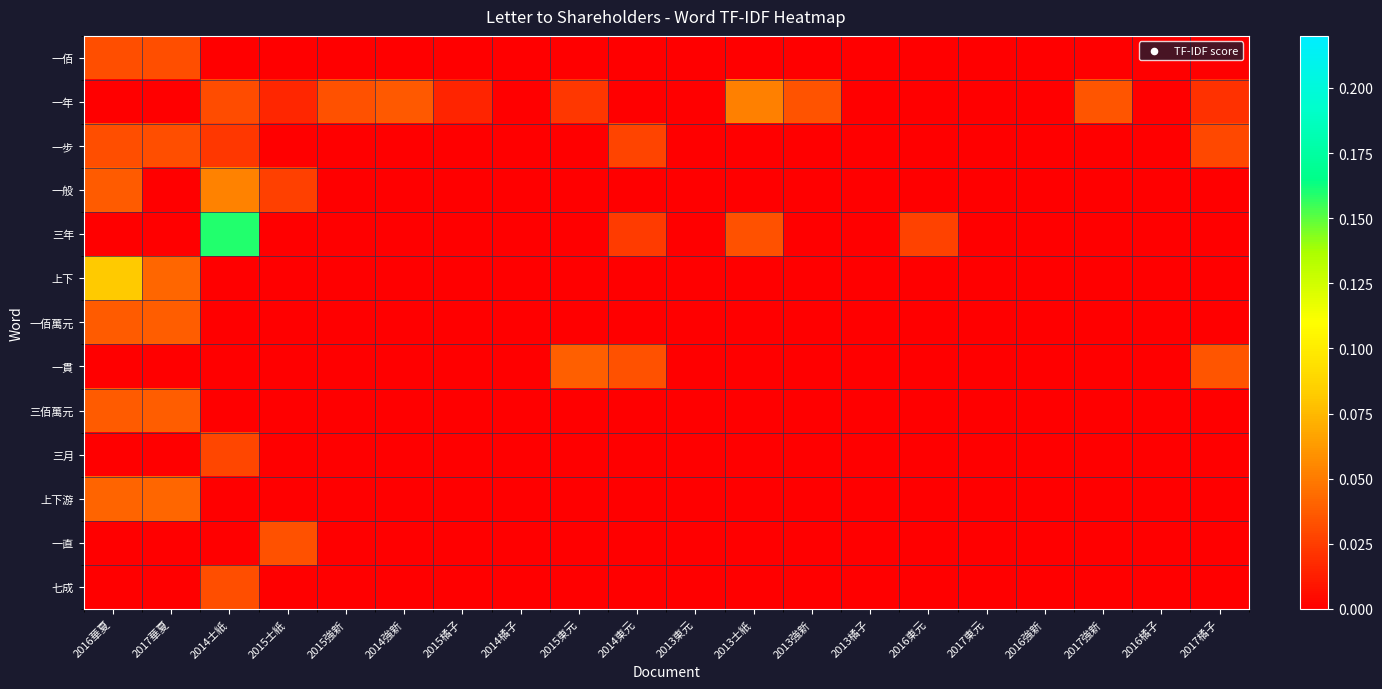

Reading left to right, list all the values displayed in this chart.

一佰: 2016華夏=0.0	2017華夏=0.0	2014士紙=0.0	2015士紙=0.0	2015強新=0.0	2014強新=0.0	2015橘子=0.0	2014橘子=0.0	2015東元=0.0	2014東元=0.0	2013東元=0.0	2013士紙=0.0	2013強新=0.0	2013橘子=0.0	2016東元=0.0	2017東元=0.0	2016強新=0.0	2017強新=0.0	2016橘子=0.0	2017橘子=0.0
一年: 2016華夏=0.0	2017華夏=0.0	2014士紙=0.0	2015士紙=0.0	2015強新=0.0	2014強新=0.0	2015橘子=0.0	2014橘子=0.0	2015東元=0.0	2014東元=0.0	2013東元=0.0	2013士紙=0.1	2013強新=0.0	2013橘子=0.0	2016東元=0.0	2017東元=0.0	2016強新=0.0	2017強新=0.0	2016橘子=0.0	2017橘子=0.0
一步: 2016華夏=0.0	2017華夏=0.0	2014士紙=0.0	2015士紙=0.0	2015強新=0.0	2014強新=0.0	2015橘子=0.0	2014橘子=0.0	2015東元=0.0	2014東元=0.0	2013東元=0.0	2013士紙=0.0	2013強新=0.0	2013橘子=0.0	2016東元=0.0	2017東元=0.0	2016強新=0.0	2017強新=0.0	2016橘子=0.0	2017橘子=0.0
一般: 2016華夏=0.0	2017華夏=0.0	2014士紙=0.1	2015士紙=0.0	2015強新=0.0	2014強新=0.0	2015橘子=0.0	2014橘子=0.0	2015東元=0.0	2014東元=0.0	2013東元=0.0	2013士紙=0.0	2013強新=0.0	2013橘子=0.0	2016東元=0.0	2017東元=0.0	2016強新=0.0	2017強新=0.0	2016橘子=0.0	2017橘子=0.0
三年: 2016華夏=0.0	2017華夏=0.0	2014士紙=0.2	2015士紙=0.0	2015強新=0.0	2014強新=0.0	2015橘子=0.0	2014橘子=0.0	2015東元=0.0	2014東元=0.0	2013東元=0.0	2013士紙=0.0	2013強新=0.0	2013橘子=0.0	2016東元=0.0	2017東元=0.0	2016強新=0.0	2017強新=0.0	2016橘子=0.0	2017橘子=0.0
上下: 2016華夏=0.1	2017華夏=0.0	2014士紙=0.0	2015士紙=0.0	2015強新=0.0	2014強新=0.0	2015橘子=0.0	2014橘子=0.0	2015東元=0.0	2014東元=0.0	2013東元=0.0	2013士紙=0.0	2013強新=0.0	2013橘子=0.0	2016東元=0.0	2017東元=0.0	2016強新=0.0	2017強新=0.0	2016橘子=0.0	2017橘子=0.0
一佰萬元: 2016華夏=0.0	2017華夏=0.0	2014士紙=0.0	2015士紙=0.0	2015強新=0.0	2014強新=0.0	2015橘子=0.0	2014橘子=0.0	2015東元=0.0	2014東元=0.0	2013東元=0.0	2013士紙=0.0	2013強新=0.0	2013橘子=0.0	2016東元=0.0	2017東元=0.0	2016強新=0.0	2017強新=0.0	2016橘子=0.0	2017橘子=0.0
一貫: 2016華夏=0.0	2017華夏=0.0	2014士紙=0.0	2015士紙=0.0	2015強新=0.0	2014強新=0.0	2015橘子=0.0	2014橘子=0.0	2015東元=0.0	2014東元=0.0	2013東元=0.0	2013士紙=0.0	2013強新=0.0	2013橘子=0.0	2016東元=0.0	2017東元=0.0	2016強新=0.0	2017強新=0.0	2016橘子=0.0	2017橘子=0.0
三佰萬元: 2016華夏=0.0	2017華夏=0.0	2014士紙=0.0	2015士紙=0.0	2015強新=0.0	2014強新=0.0	2015橘子=0.0	2014橘子=0.0	2015東元=0.0	2014東元=0.0	2013東元=0.0	2013士紙=0.0	2013強新=0.0	2013橘子=0.0	2016東元=0.0	2017東元=0.0	2016強新=0.0	2017強新=0.0	2016橘子=0.0	2017橘子=0.0
三月: 2016華夏=0.0	2017華夏=0.0	2014士紙=0.0	2015士紙=0.0	2015強新=0.0	2014強新=0.0	2015橘子=0.0	2014橘子=0.0	2015東元=0.0	2014東元=0.0	2013東元=0.0	2013士紙=0.0	2013強新=0.0	2013橘子=0.0	2016東元=0.0	2017東元=0.0	2016強新=0.0	2017強新=0.0	2016橘子=0.0	2017橘子=0.0
上下游: 2016華夏=0.0	2017華夏=0.0	2014士紙=0.0	2015士紙=0.0	2015強新=0.0	2014強新=0.0	2015橘子=0.0	2014橘子=0.0	2015東元=0.0	2014東元=0.0	2013東元=0.0	2013士紙=0.0	2013強新=0.0	2013橘子=0.0	2016東元=0.0	2017東元=0.0	2016強新=0.0	2017強新=0.0	2016橘子=0.0	2017橘子=0.0
一直: 2016華夏=0.0	2017華夏=0.0	2014士紙=0.0	2015士紙=0.0	2015強新=0.0	2014強新=0.0	2015橘子=0.0	2014橘子=0.0	2015東元=0.0	2014東元=0.0	2013東元=0.0	2013士紙=0.0	2013強新=0.0	2013橘子=0.0	2016東元=0.0	2017東元=0.0	2016強新=0.0	2017強新=0.0	2016橘子=0.0	2017橘子=0.0
七成: 2016華夏=0.0	2017華夏=0.0	2014士紙=0.0	2015士紙=0.0	2015強新=0.0	2014強新=0.0	2015橘子=0.0	2014橘子=0.0	2015東元=0.0	2014東元=0.0	2013東元=0.0	2013士紙=0.0	2013強新=0.0	2013橘子=0.0	2016東元=0.0	2017東元=0.0	2016強新=0.0	2017強新=0.0	2016橘子=0.0	2017橘子=0.0